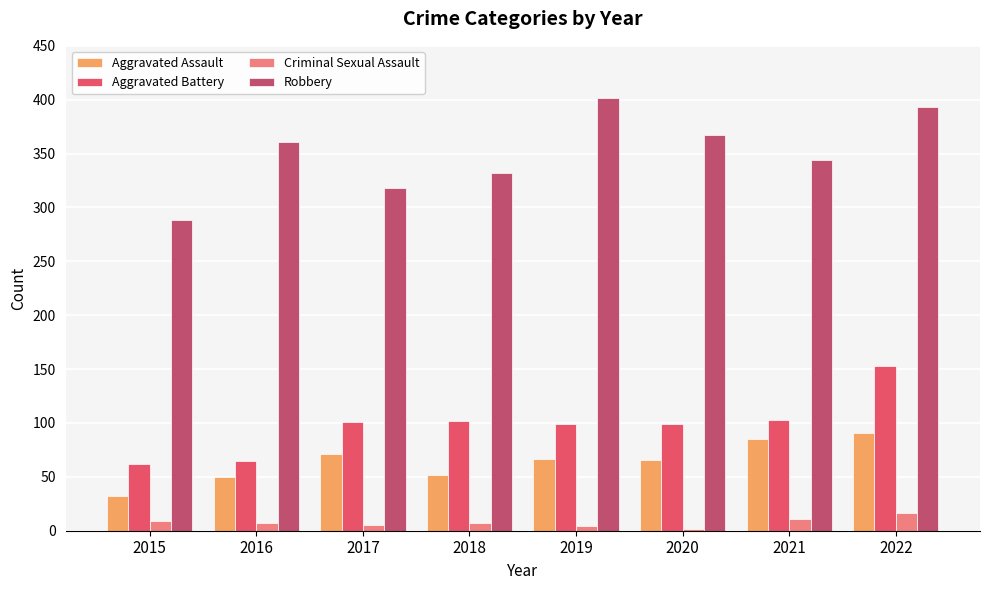

At which category is the sum across all series the highest?

2022